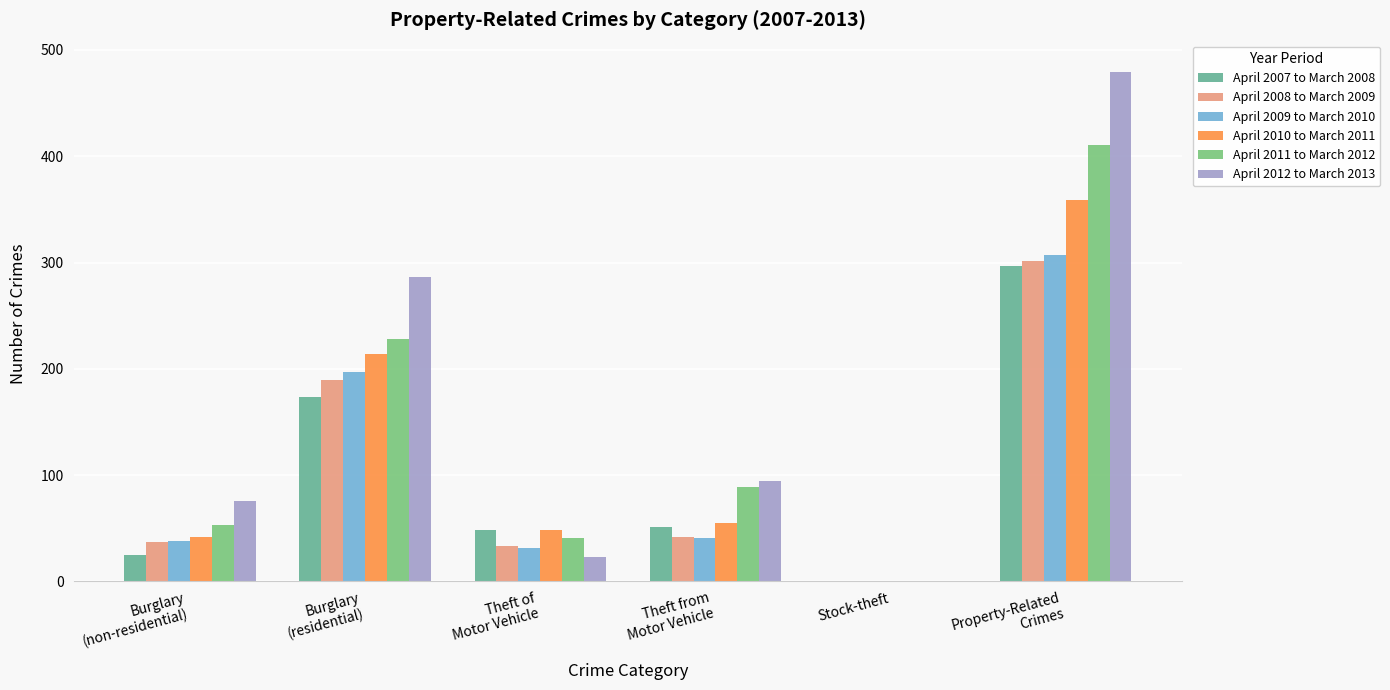

Where is April 2012 to March 2013 nearest to the value 239?

Burglary
(residential)